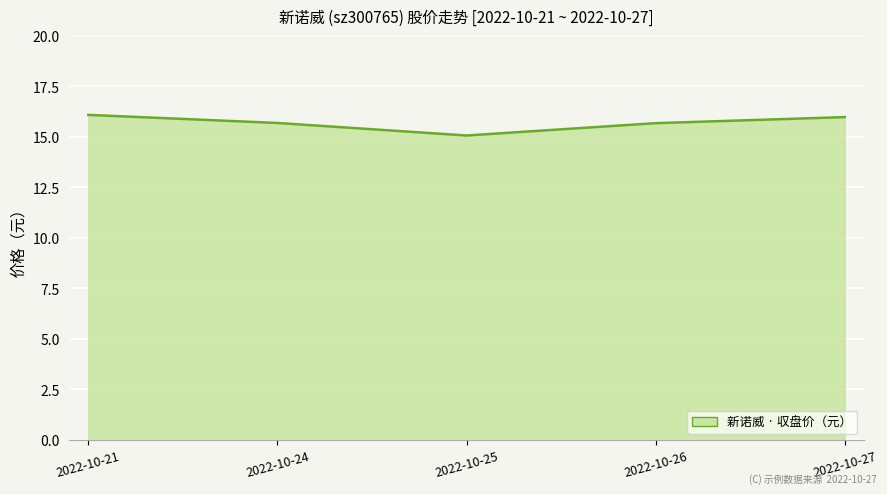

Reading left to right, list all the values displayed in this chart.

2022-10-21=16.1	2022-10-24=15.7	2022-10-25=15.1	2022-10-26=15.7	2022-10-27=16.0